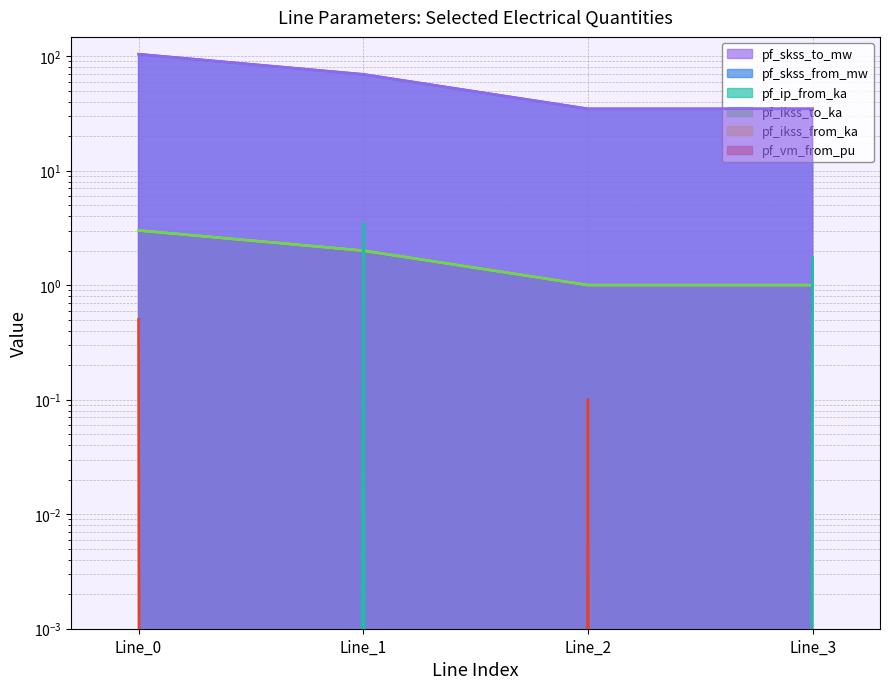

Count the number of categories in the chart.

4